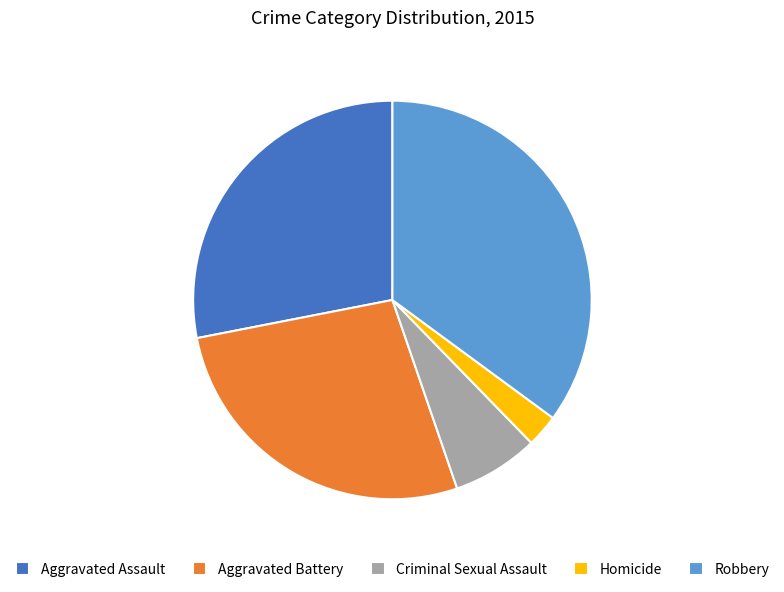

Between Aggravated Assault and Homicide, which is larger?

Aggravated Assault